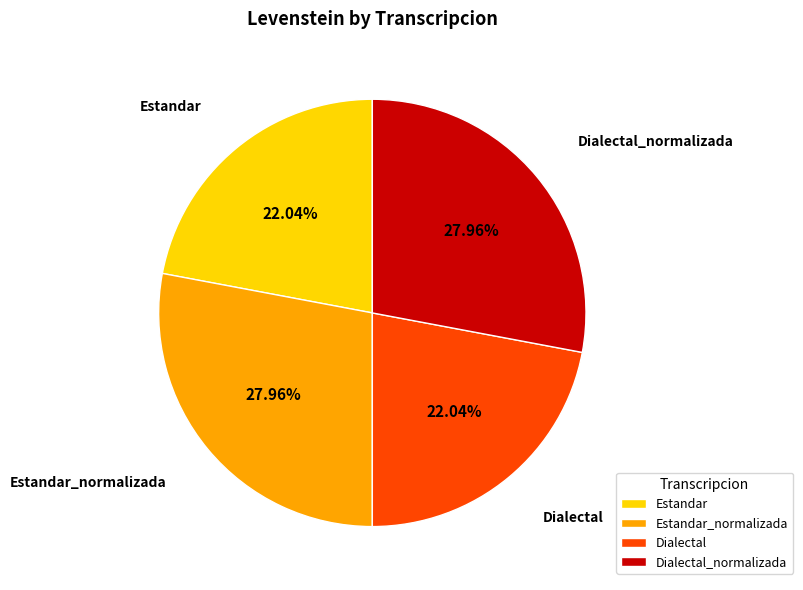

Approximately how many times larger is the value at Estandar_normalizada compared to Dialectal?

1.3